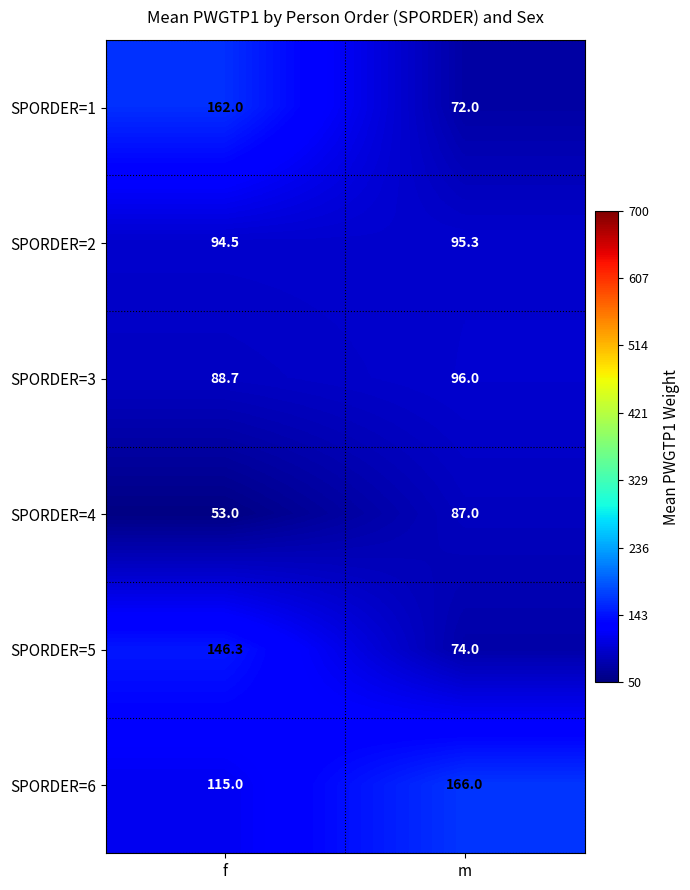

Rank the series by their maximum value, from highest to lowest.

SPORDER=6, SPORDER=1, SPORDER=5, SPORDER=3, SPORDER=2, SPORDER=4